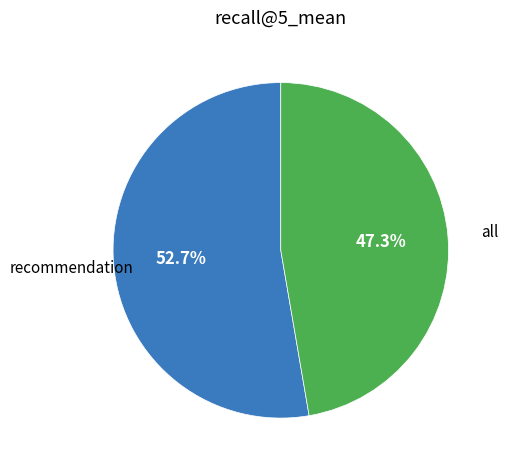

Is there a majority slice in this chart?

Yes